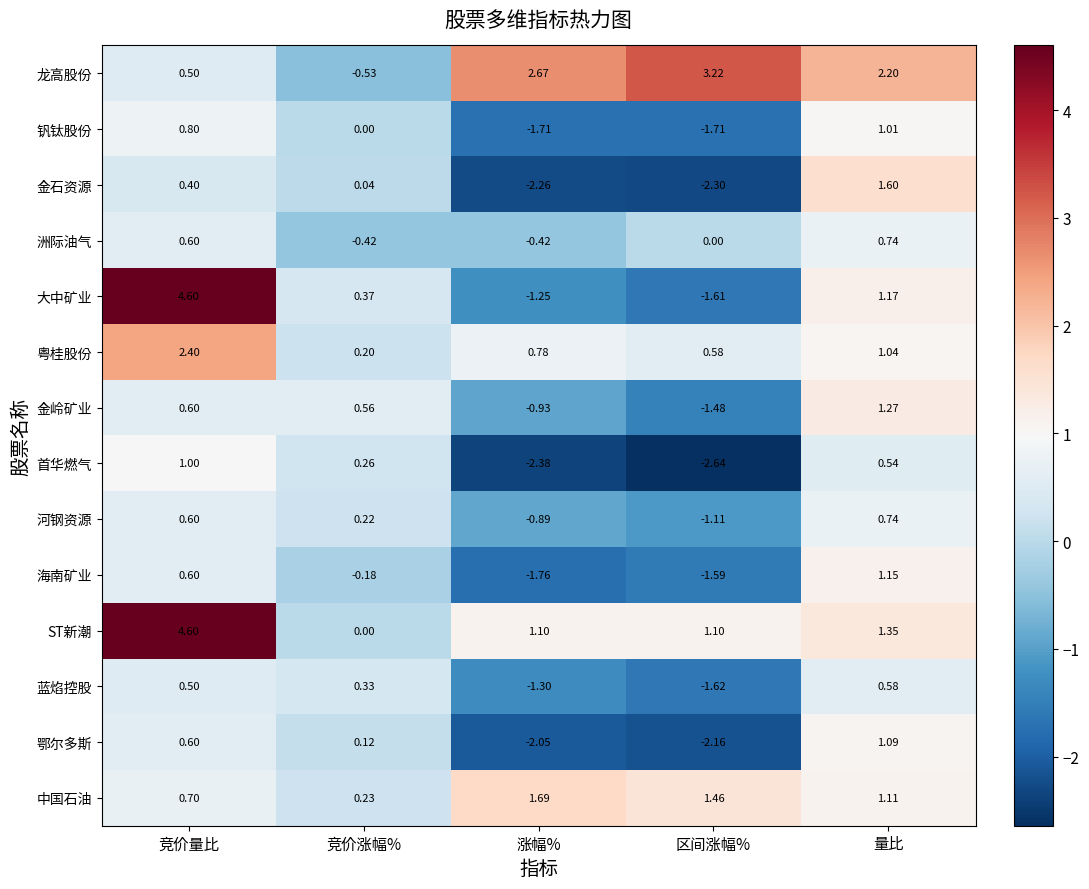

Where does the 龙高股份 series first go above 2?

涨幅%